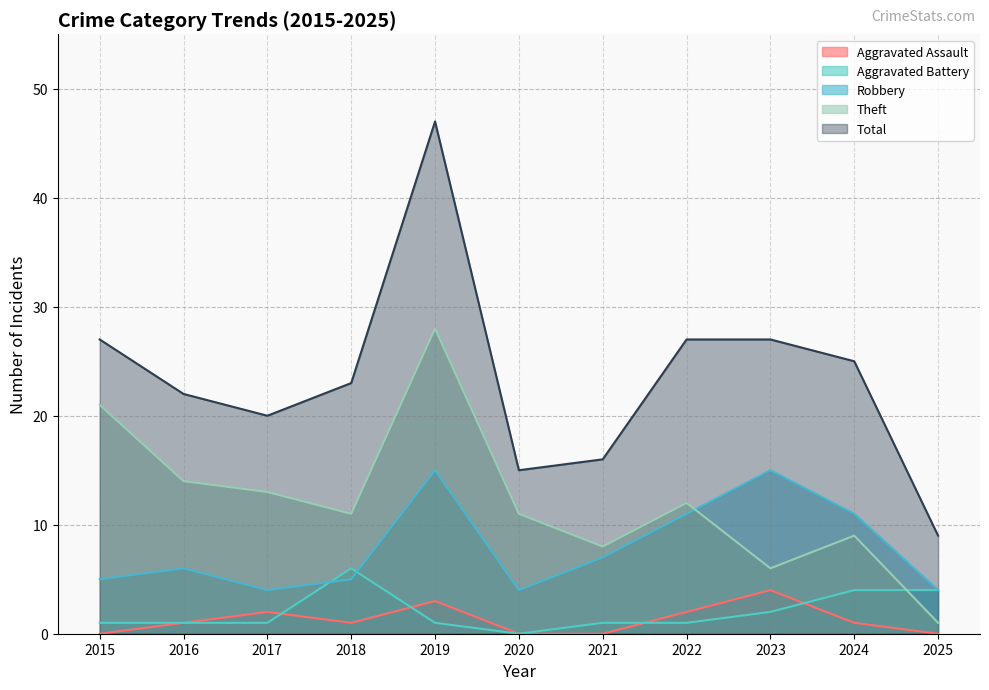

Does the chart have visible grid lines?

Yes